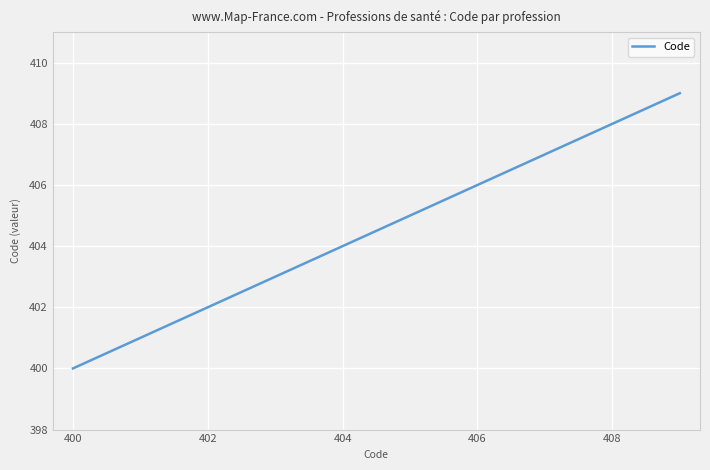

How many lines are shown in the chart?

1